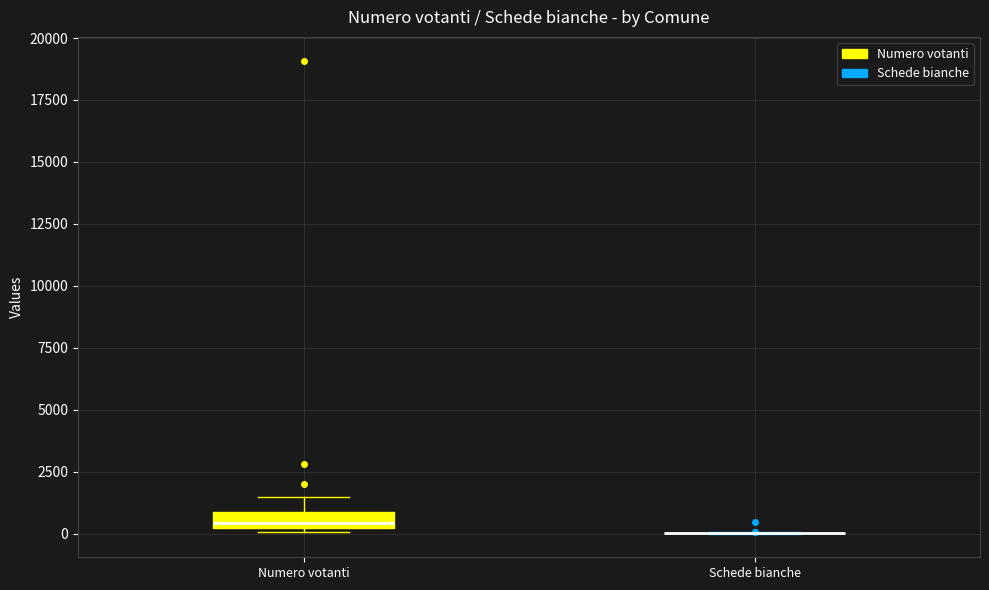

Where is the upper edge of the box for Numero votanti on the y-axis? The values are not printed on the chart, so give them approximately, as read against the axis.

1000